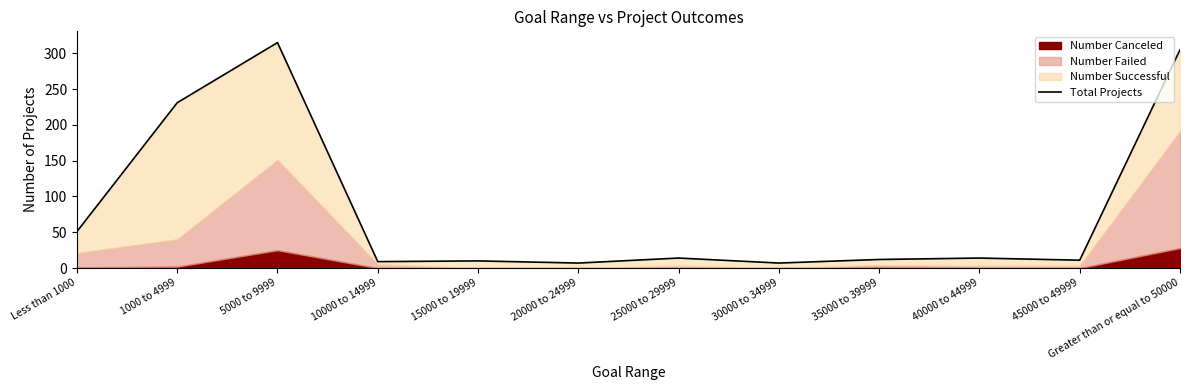

At which category does the data reach its first local valley?

10000 to 14999